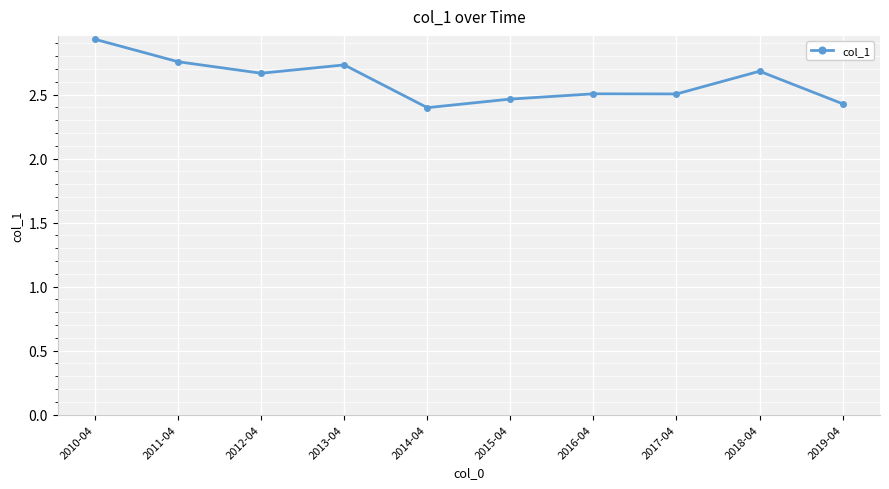

The chart shows a value of 2.7 at 2013-04. True or false?

True